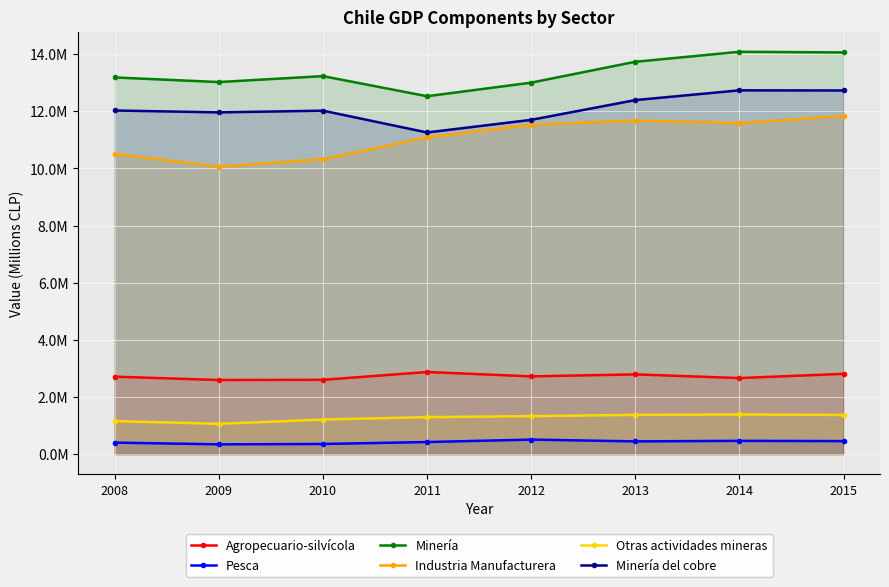

Where is the first local maximum for Industria Manufacturera?

2013